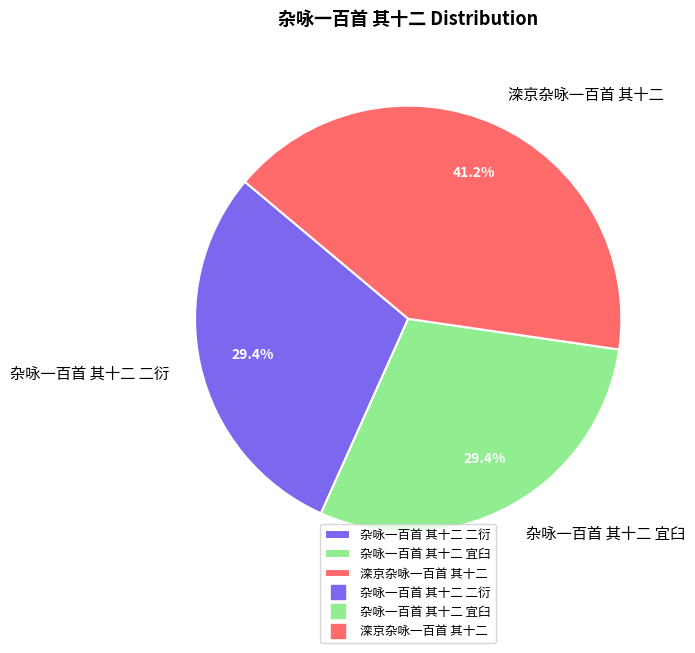

To the nearest percent, what percentage of the pie is 杂咏一百首 其十二 二衍?

29%